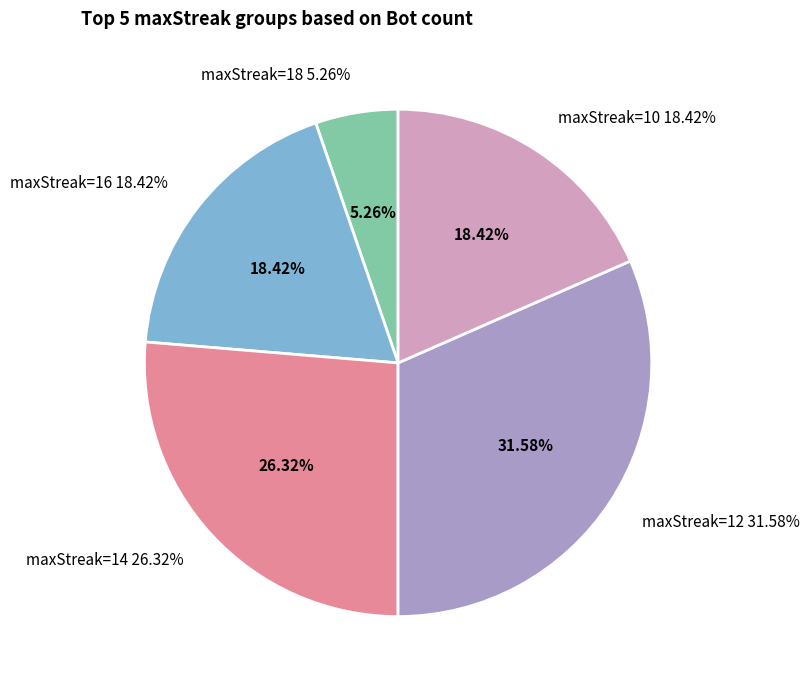

What is the change in value from maxStreak=18 to maxStreak=10?

+5